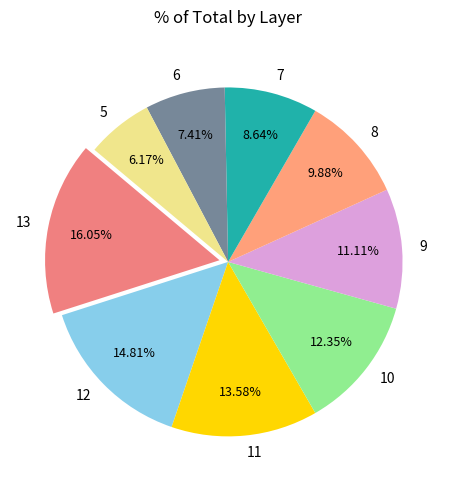

The 9 slice represents 21% of the pie. True or false?

False